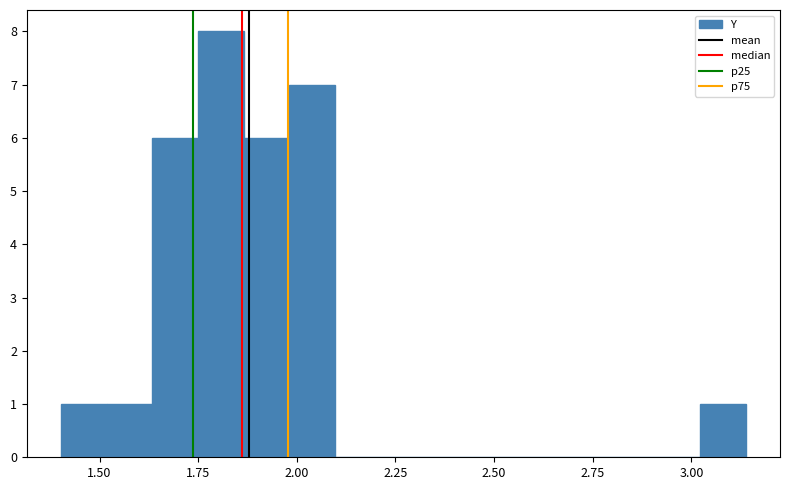

Around what value on the x-axis is the tallest bar? Give the approximate position of its centre, as read against the axis.

1.80